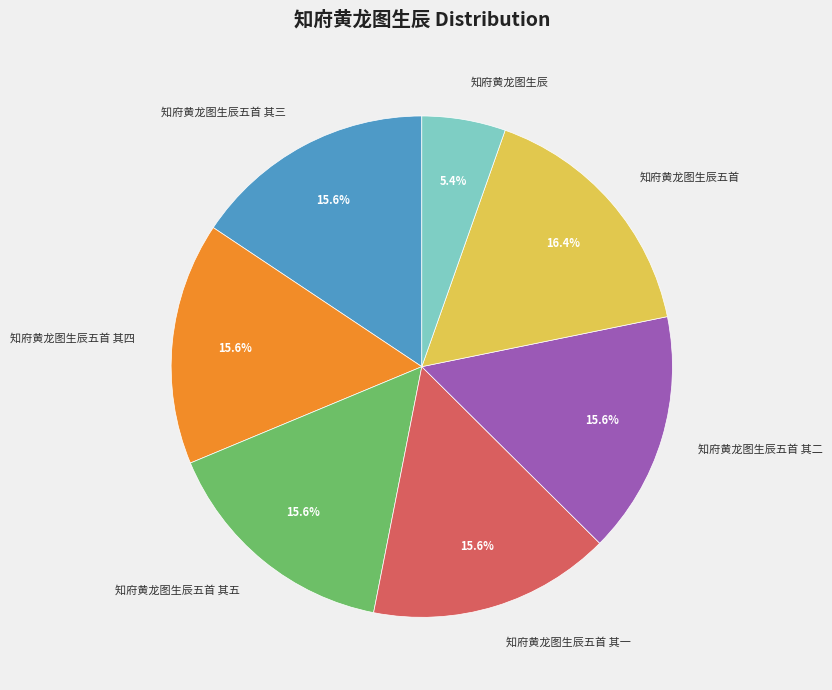

Does 知府黄龙图生辰五首 其五 represent more than half of the total?

No